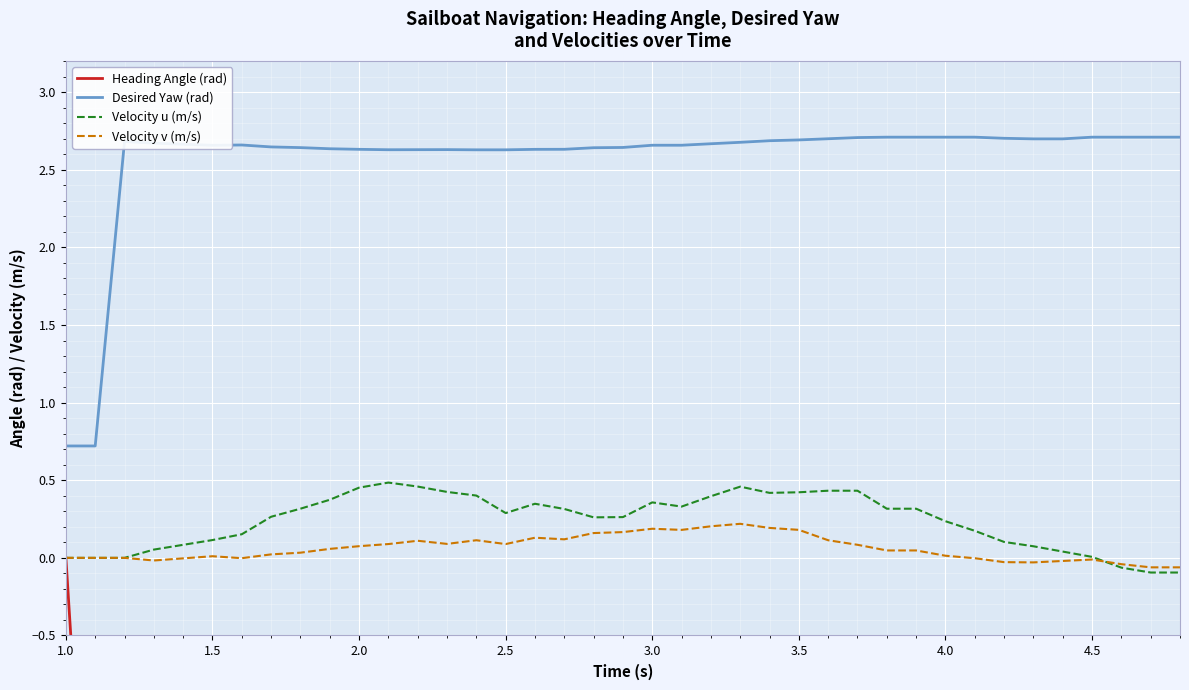

What is the maximum value shown in the chart?

2.7